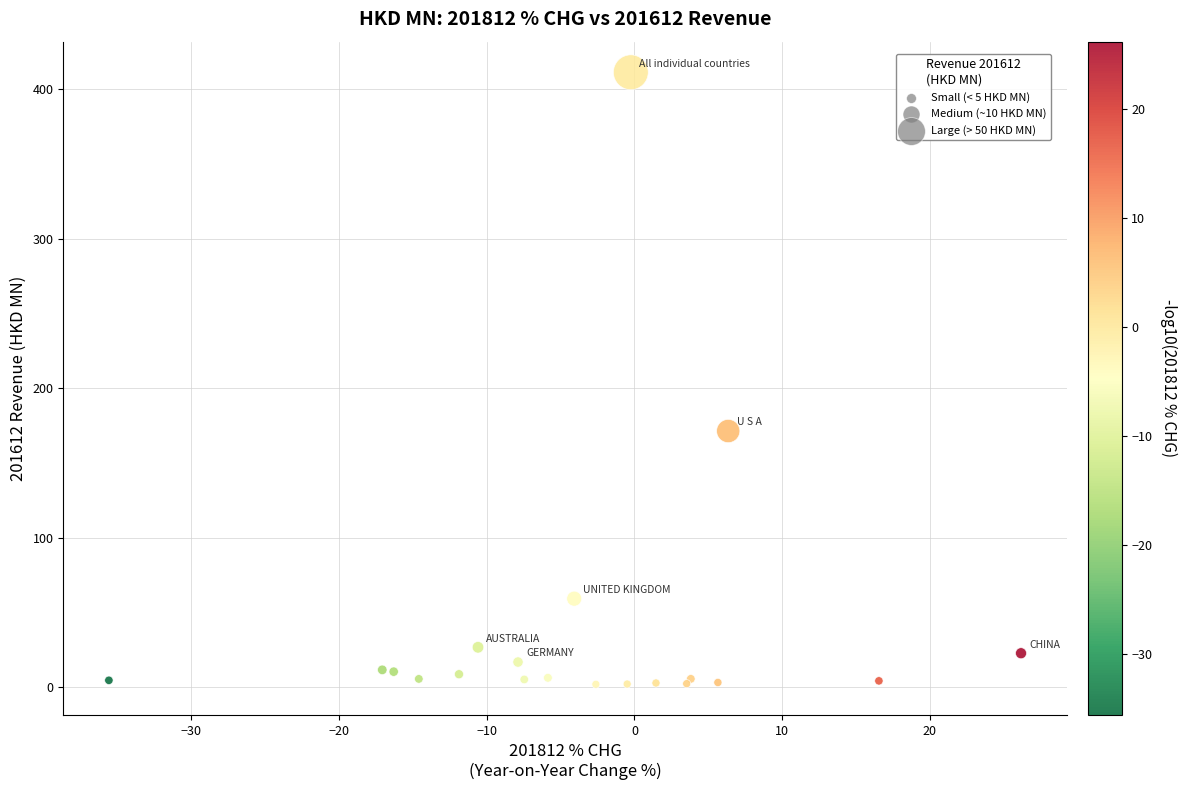

What Y value in the scatter plot is closest to 206?

171.3